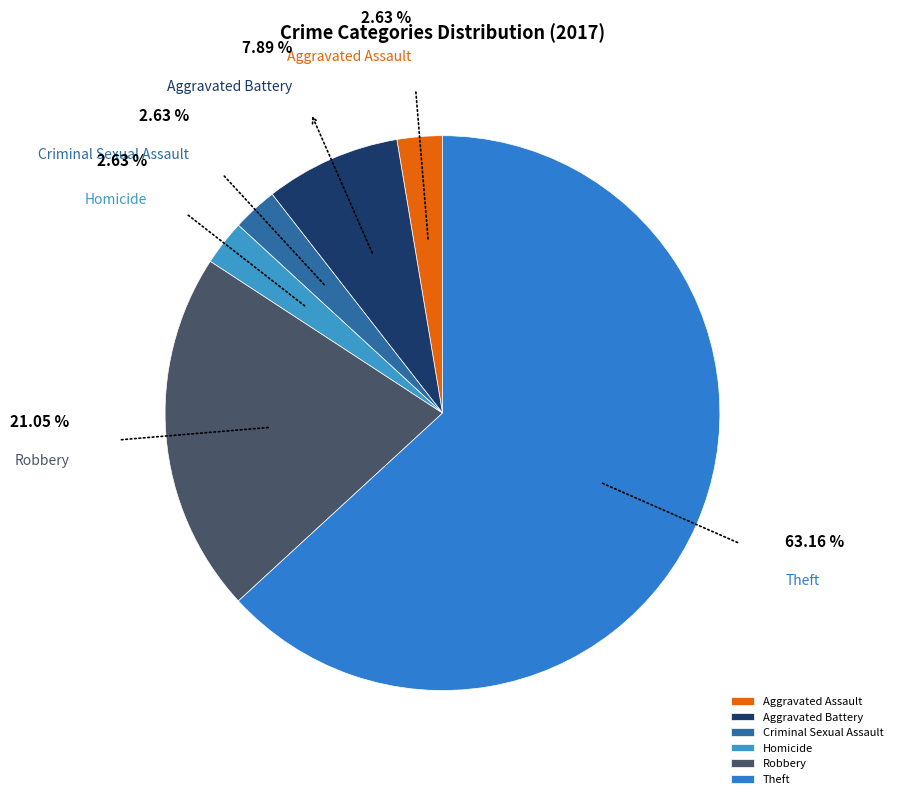

To the nearest percent, what is the combined percentage of Theft and Aggravated Assault?

66%